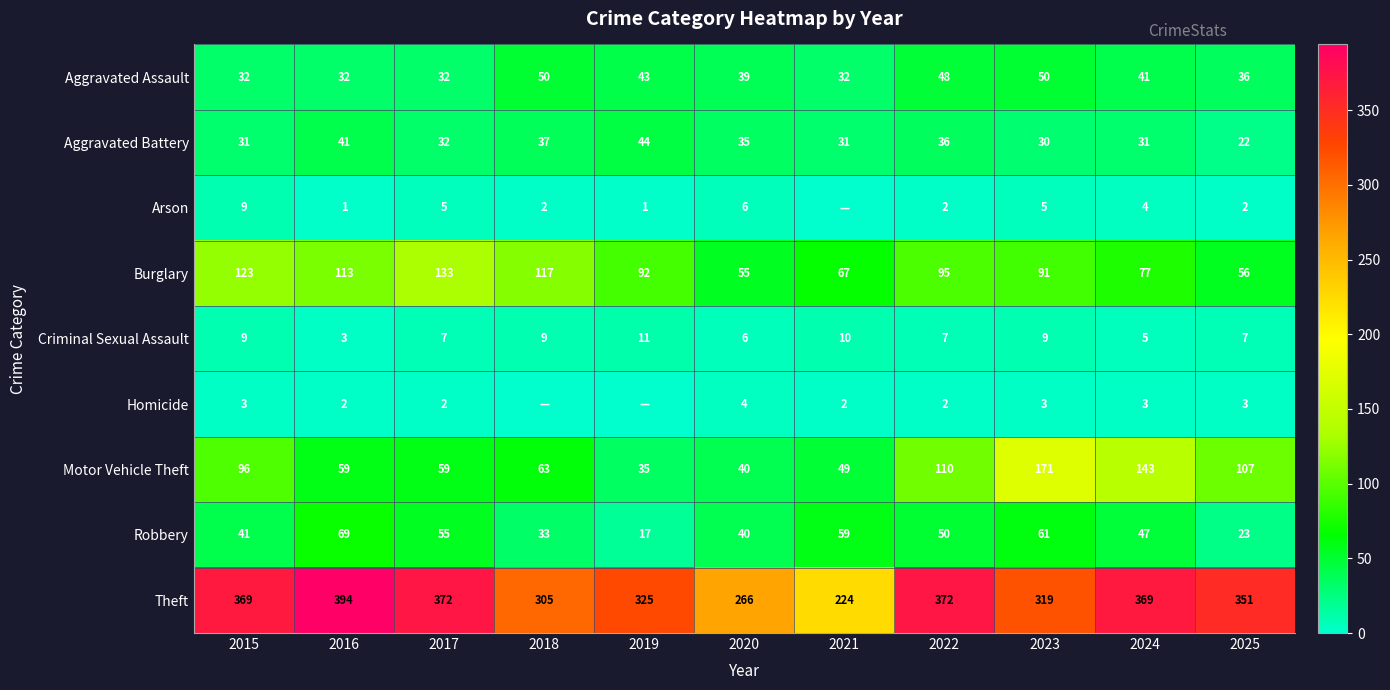

What is the difference between the highest and lowest values at 2025?

349